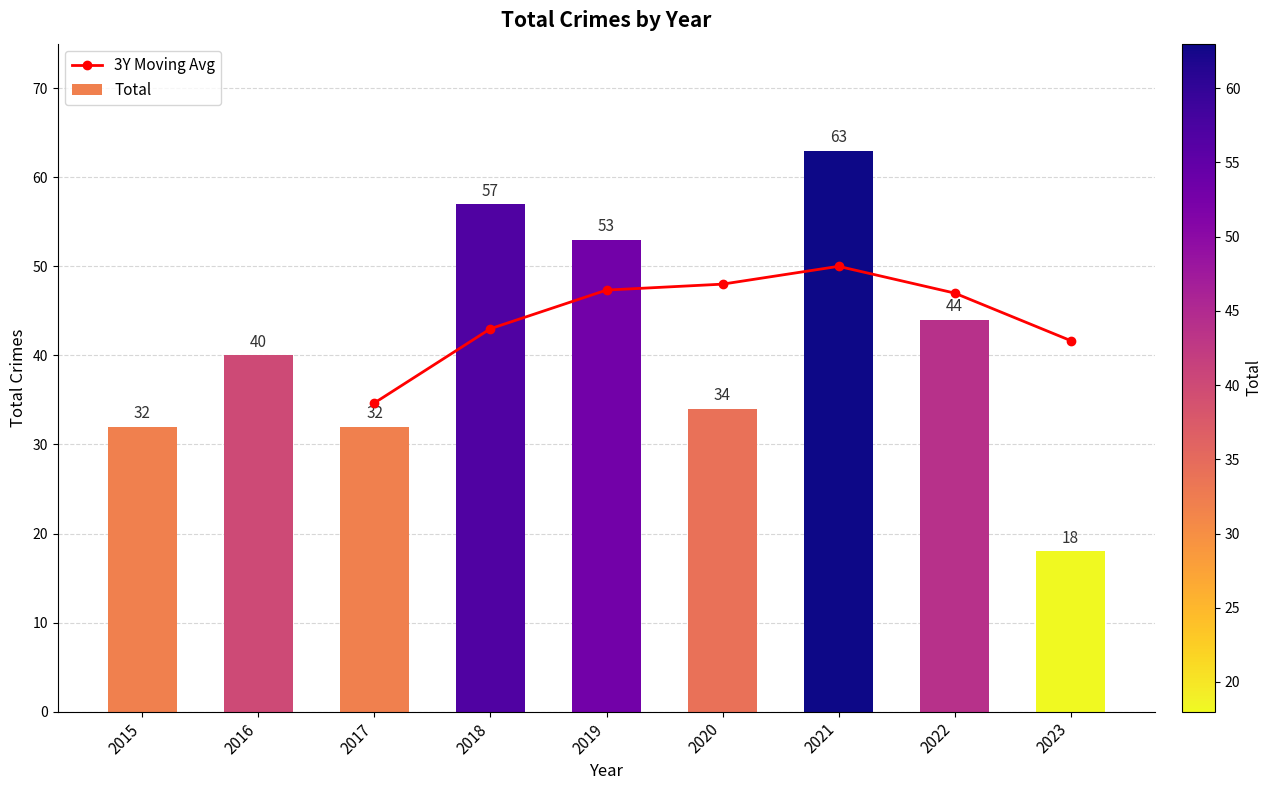

What value does the data have at 2016, to the nearest 5?

40